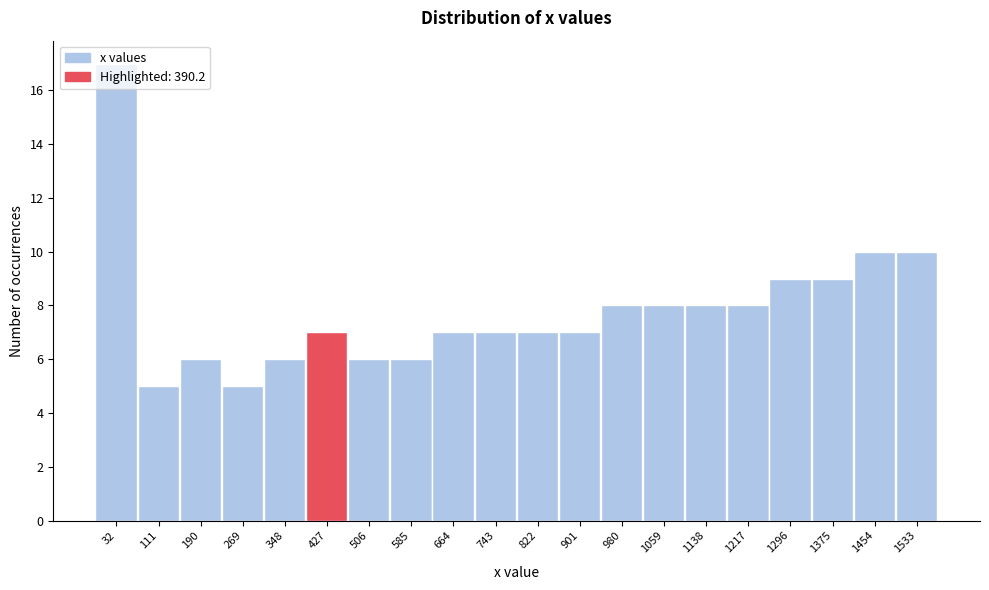

Reading left to right, transcribe this chart: for each bar, give the range it covers on the x-axis and its height. Neither the bar edges nor the heights are printed on the chart, so give them approximately, as read against the axes.

-10 to 70: 17
70 to 150: 5
150 to 230: 6
230 to 310: 5
310 to 390: 6
390 to 470: 7
470 to 550: 6
550 to 620: 6
620 to 700: 7
700 to 780: 7
780 to 860: 7
860 to 940: 7
940 to 1020: 8
1020 to 1100: 8
1100 to 1180: 8
1180 to 1260: 8
1260 to 1340: 9
1340 to 1410: 9
1410 to 1490: 10
1490 to 1570: 10